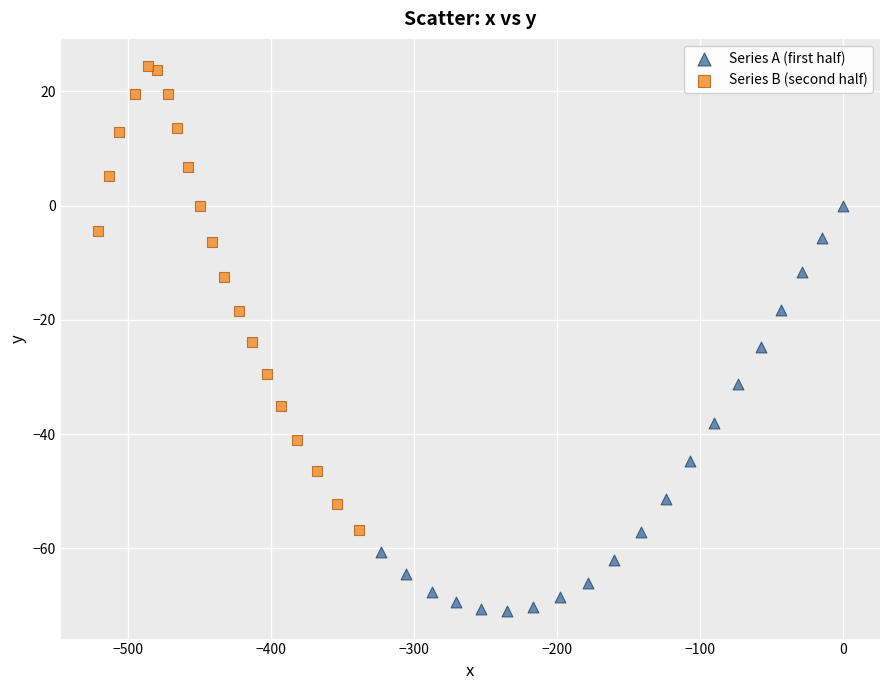

Which series reaches the maximum Y coordinate?

Series B (second half)